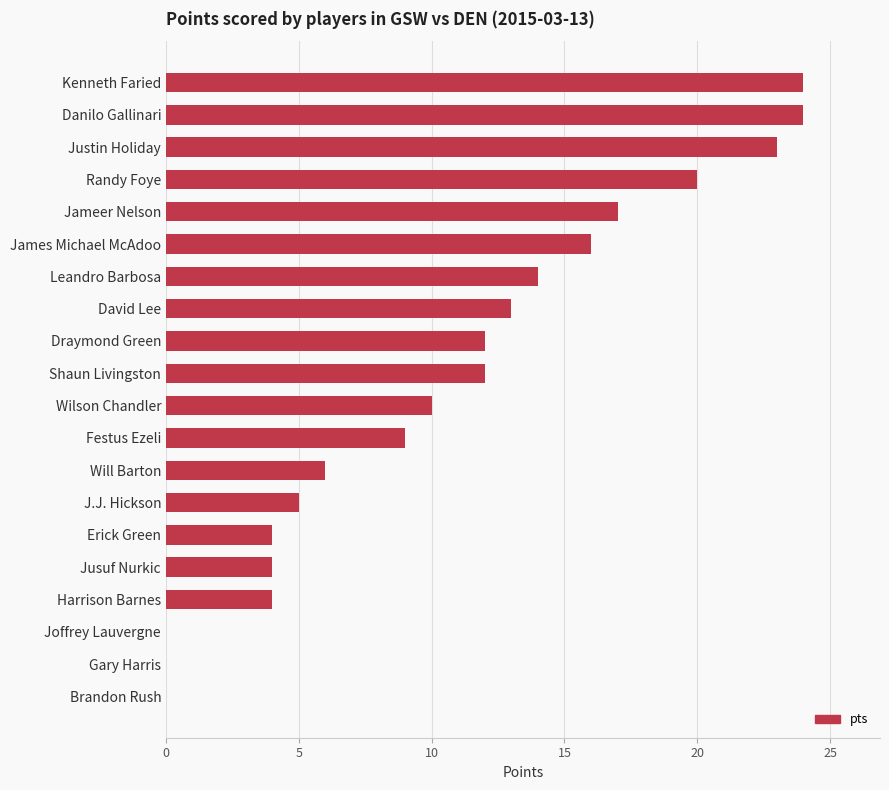

The value at Gary Harris is 16. True or false?

False